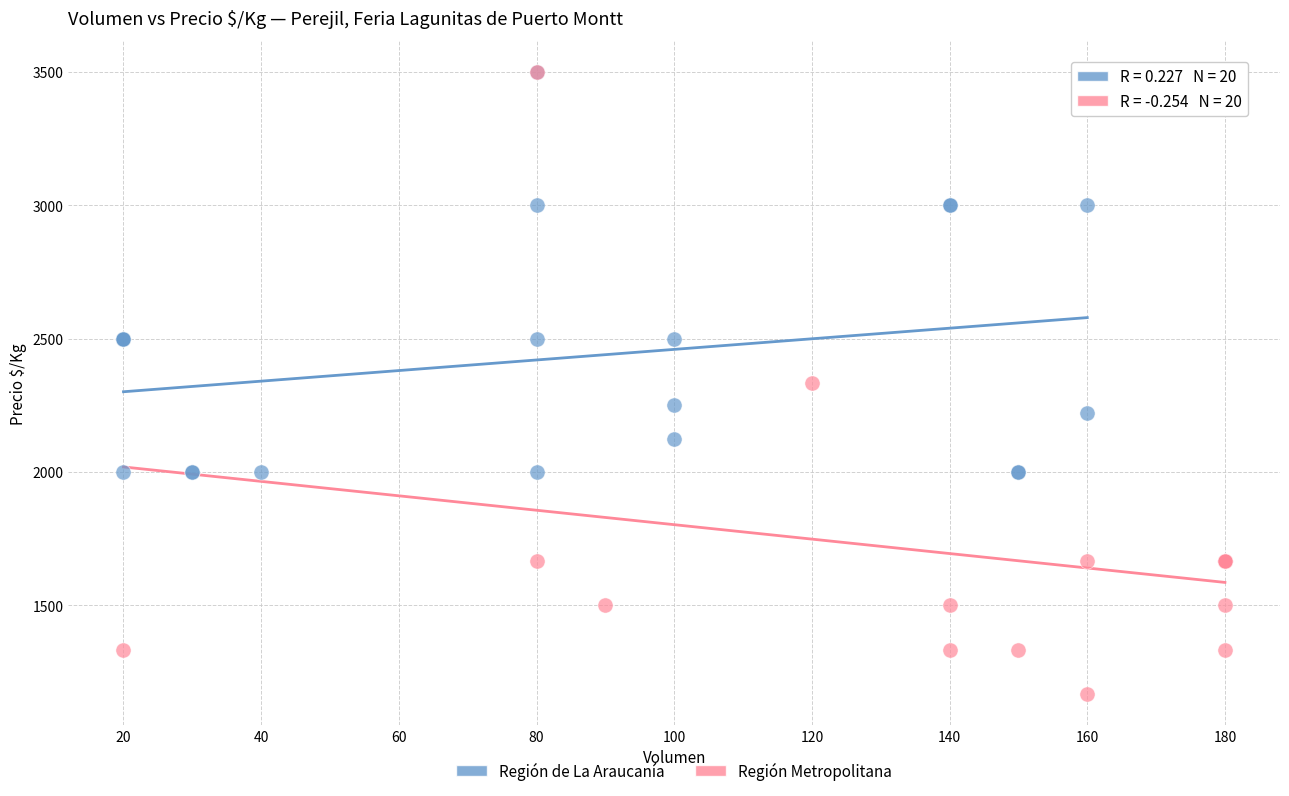

Which series reaches the minimum Y coordinate?

Región Metropolitana